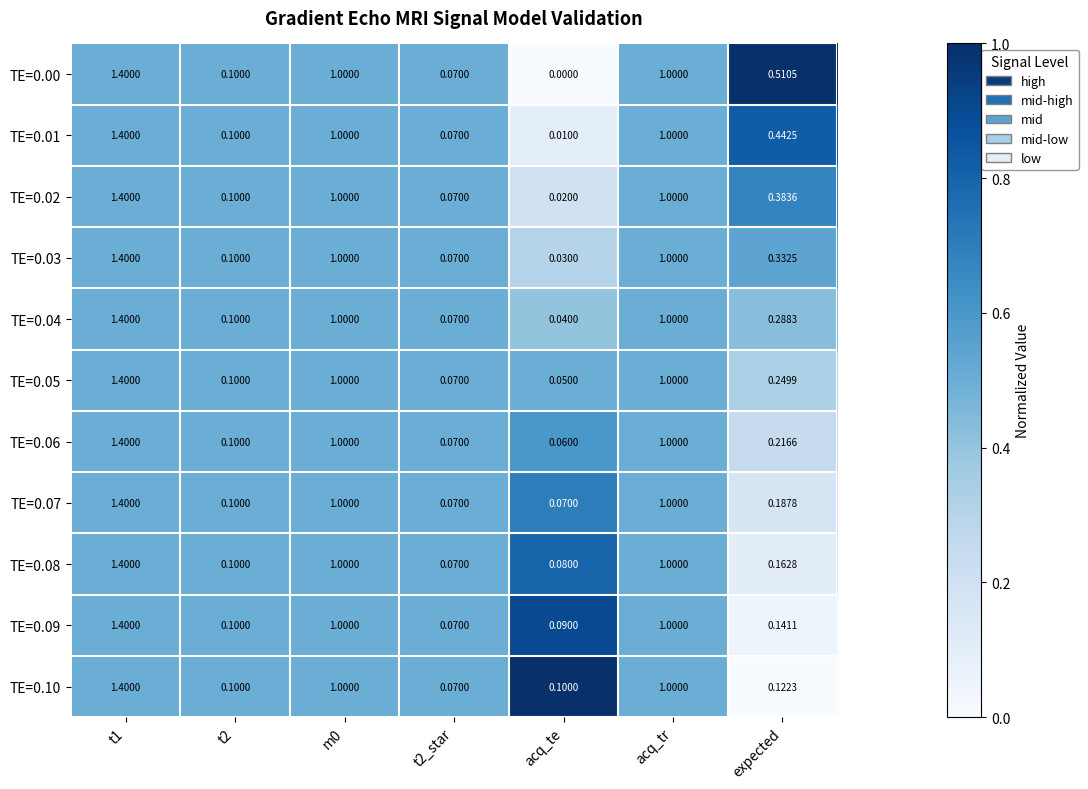

Where is TE=0.01 nearest to the value 0?

acq_te